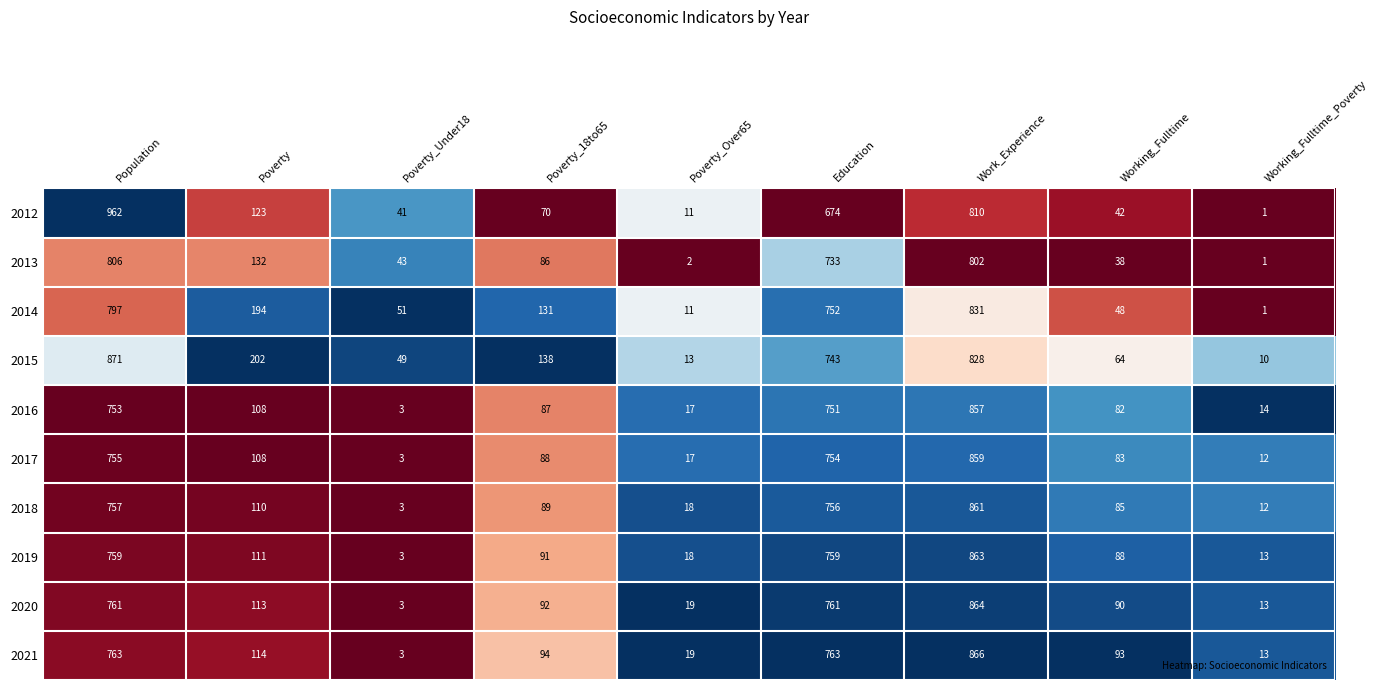

The 2013 series shows 43 at Poverty_Under18. True or false?

True